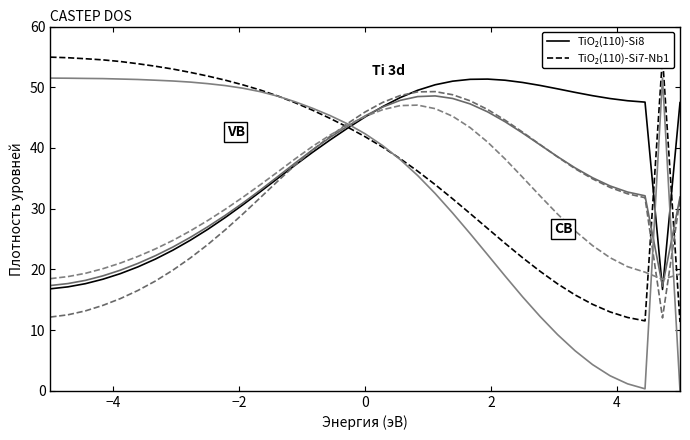

Read the 2-1 value at 15.

37.2